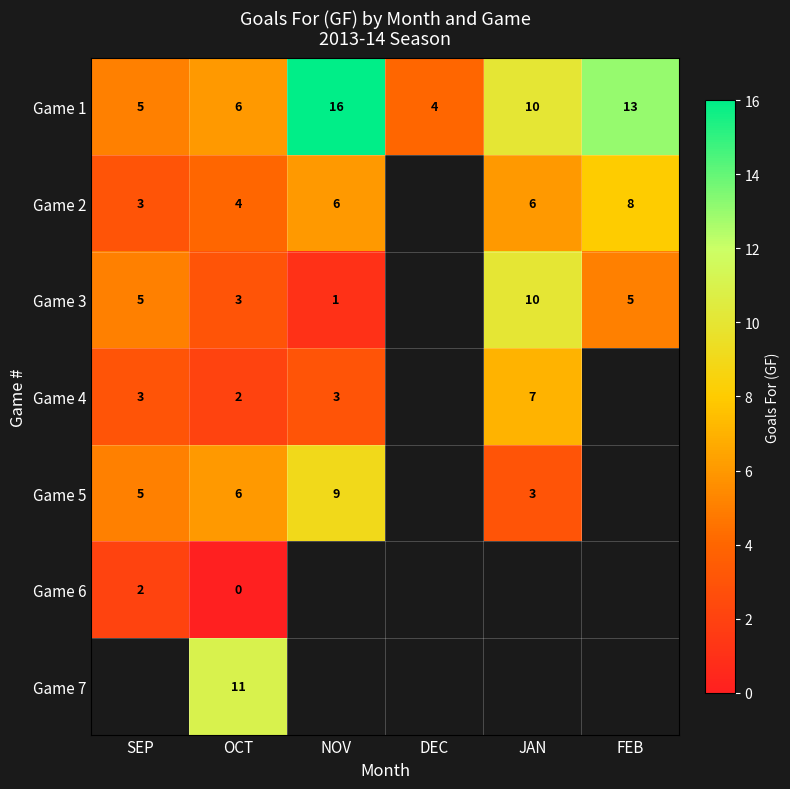

At how many categories does at least one series exceed 9?

4